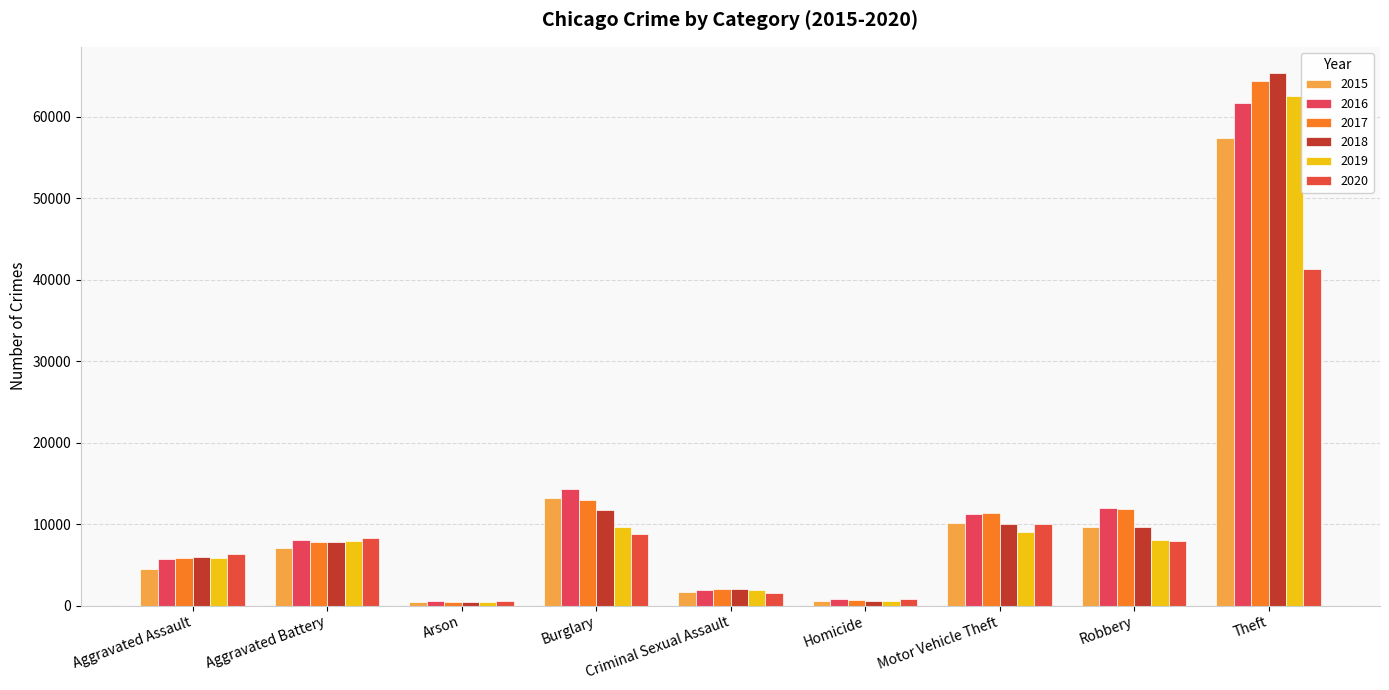

How many values in the 2015 series are below 7019?

4